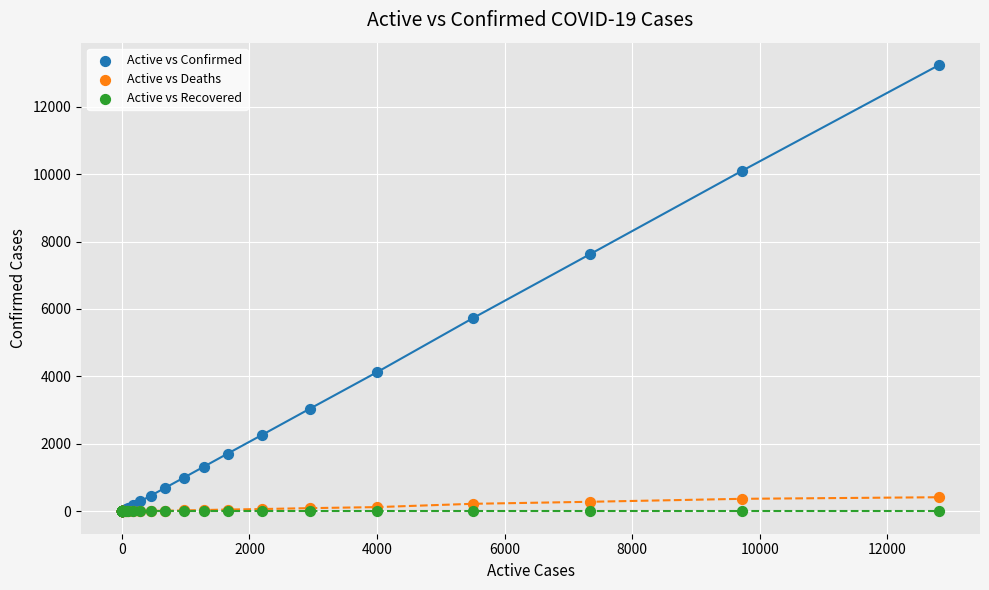

What are all the series names shown in the legend?

Active vs Confirmed, Active vs Deaths, Active vs Recovered